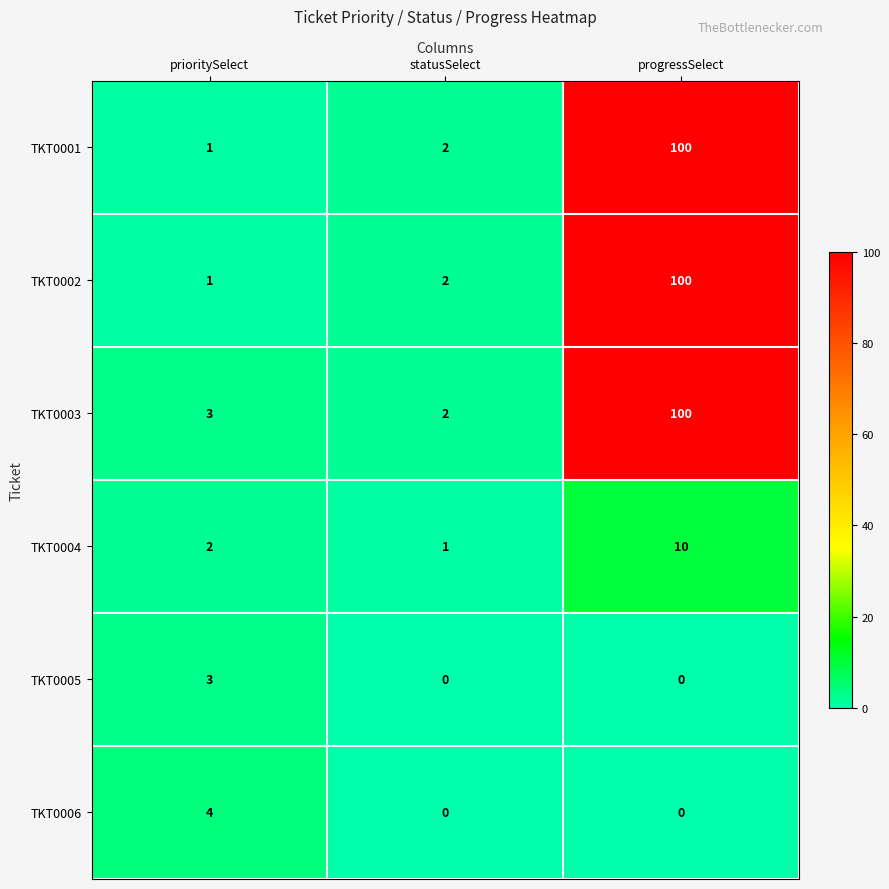

Where is TKT0001 nearest to the value 50?

statusSelect